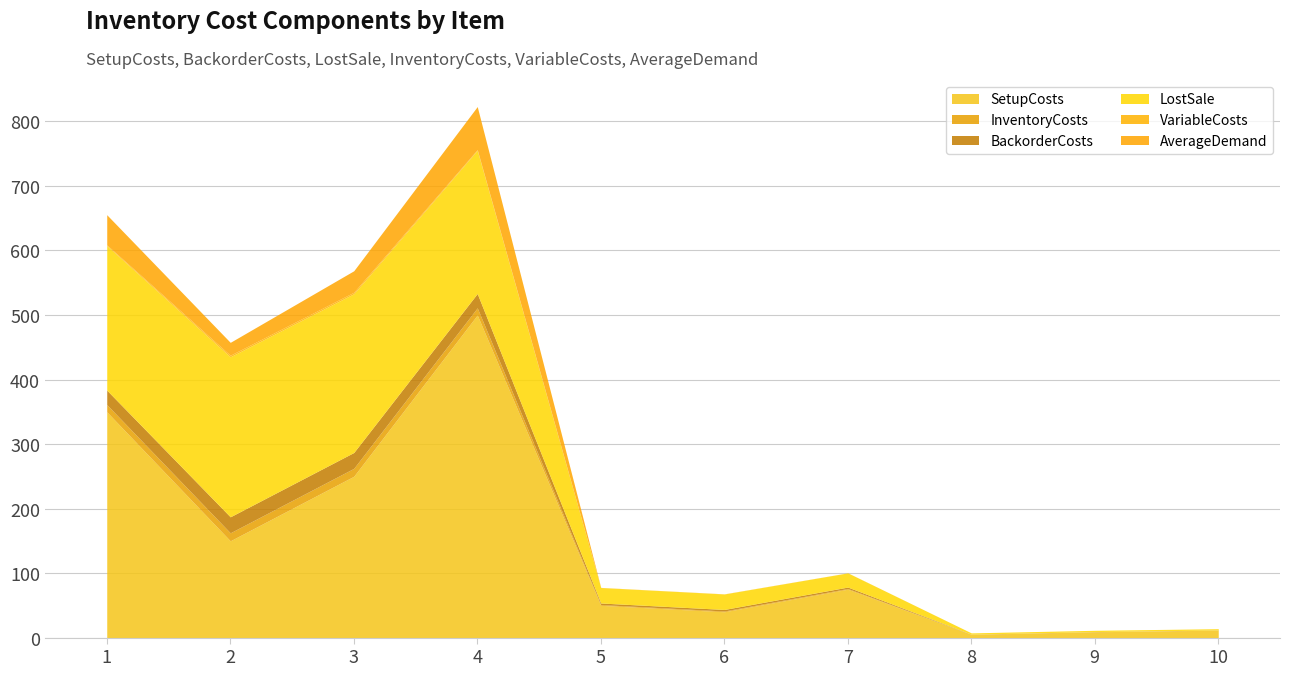

True or false: LostSale and AverageDemand intersect in this chart.

False